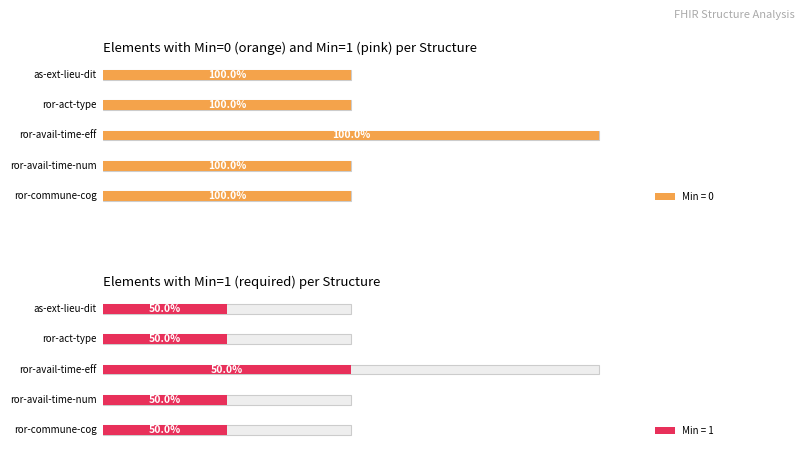

The value of Base Min at Extension.url (ror-commune-cog) is 1. True or false?

True